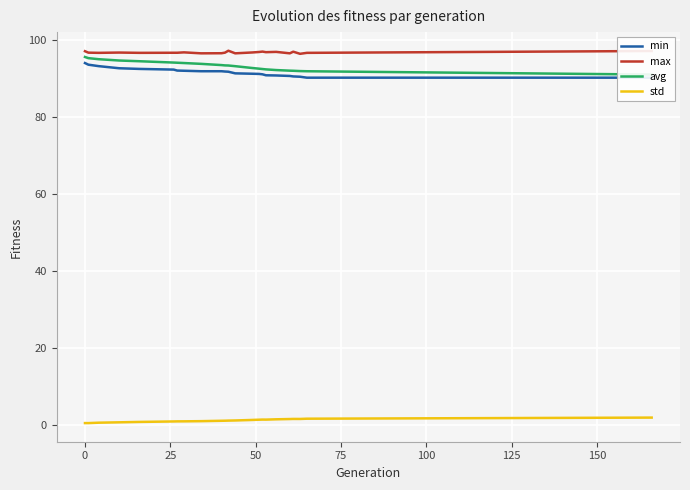

Which series has the largest range (max minus min)?

avg